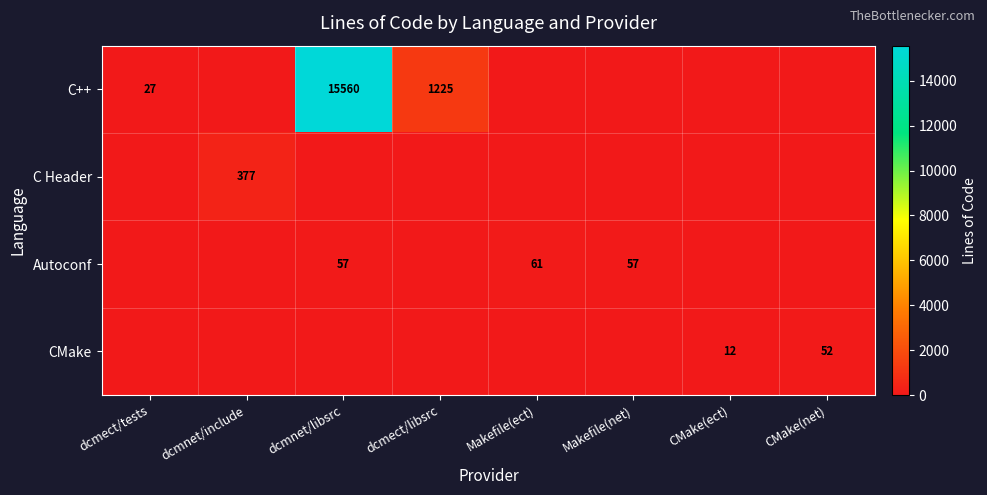

The Autoconf series shows 57 at Makefile(net). True or false?

True